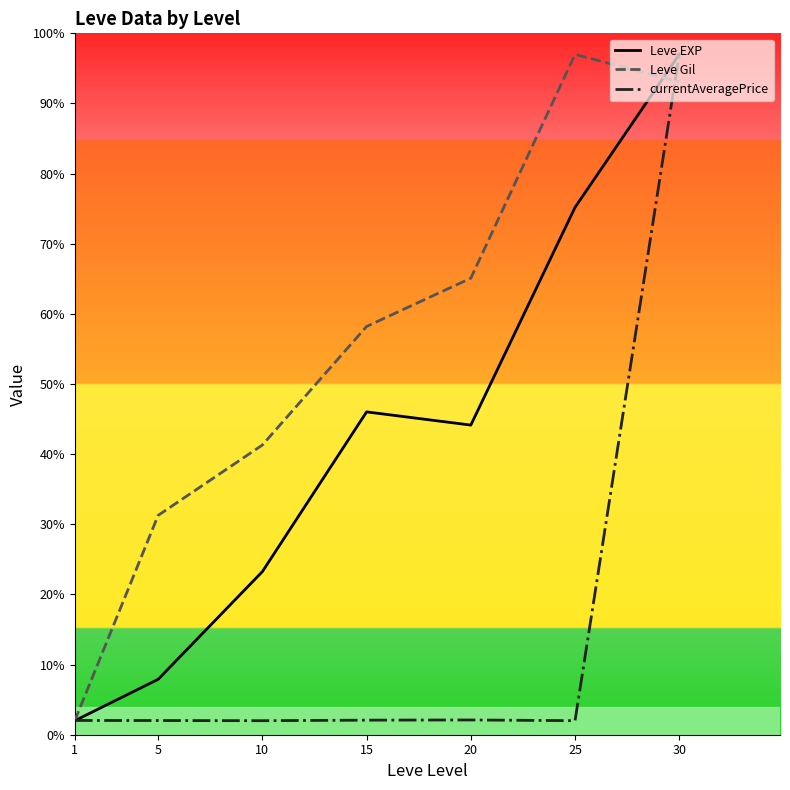

The value of Leve EXP at 10 is 23.3. True or false?

True